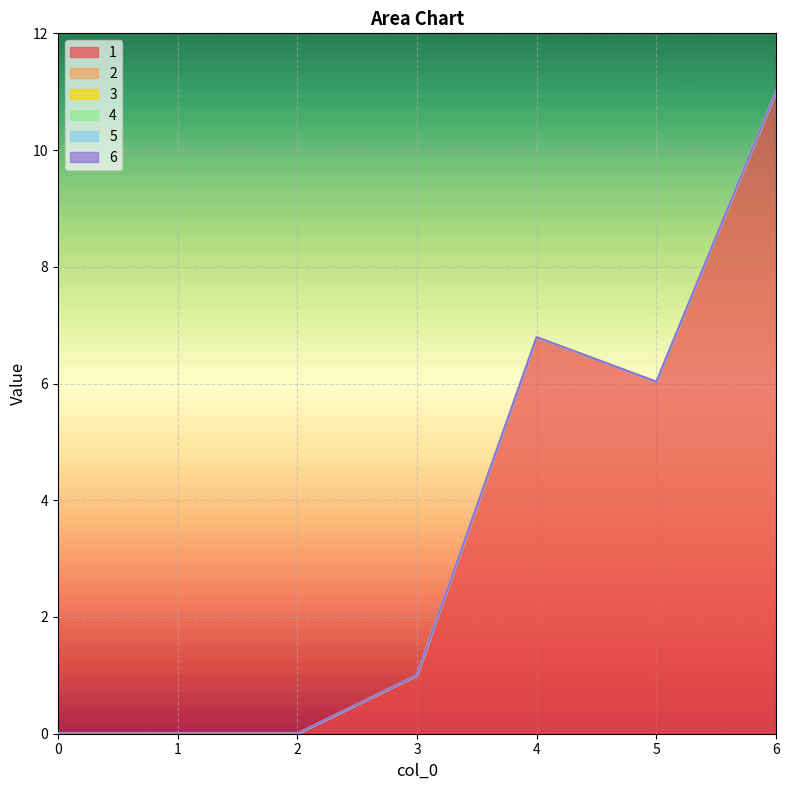

True or false: 6 and 4 cross at least once.

False